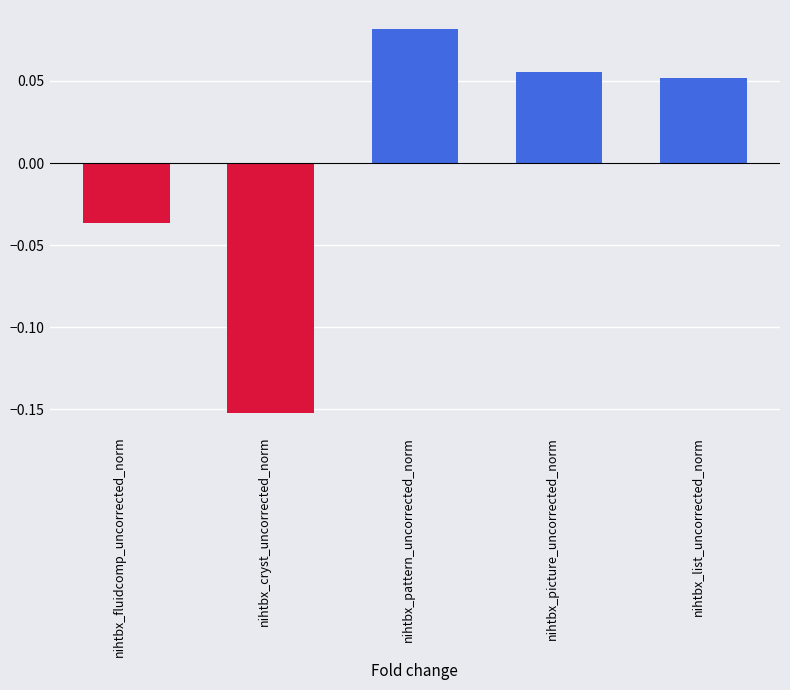

What is the label of the 5th bar from the left?

nihtbx_list_uncorrected_norm